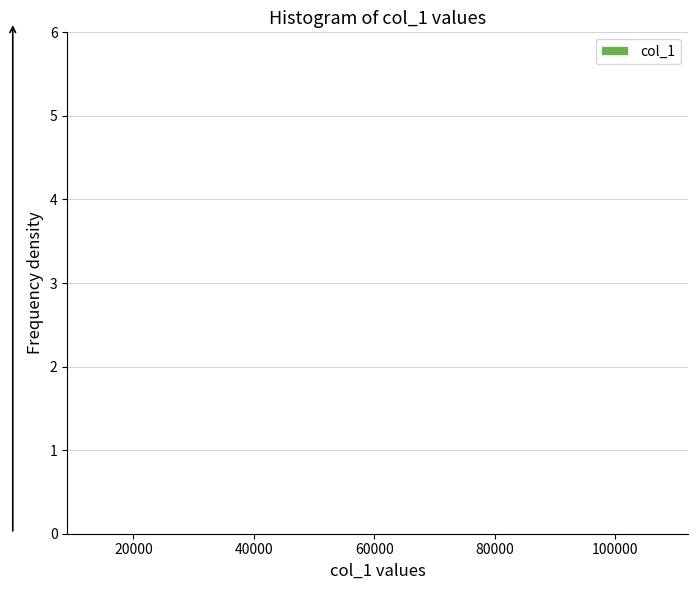

Reading left to right, list every bar in this chart as the range it spans on the x-axis followed by its height. Neither the bar edges nor the heights are printed on the chart, so give them approximately, as read against the axes.

14000 to 24000: under 0.1
24000 to 32000: under 0.1
32000 to 42000: under 0.1
42000 to 52000: under 0.1
52000 to 60000: under 0.1
60000 to 70000: under 0.1
70000 to 80000: under 0.1
80000 to 88000: under 0.1
88000 to 98000: under 0.1
98000 to 108000: under 0.1